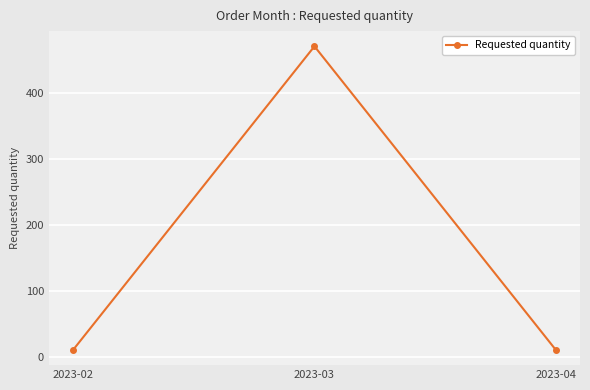

How many lines are shown in the chart?

1